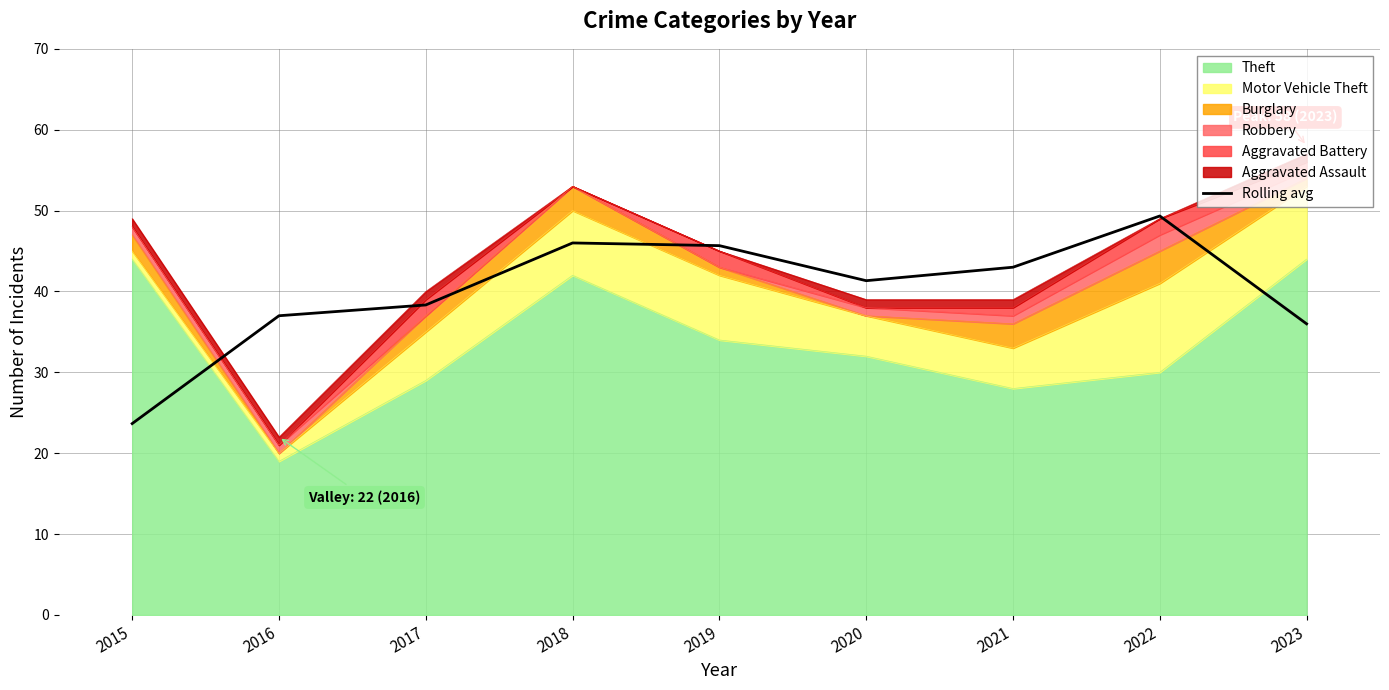

At which label is the value closest to 36?

2023